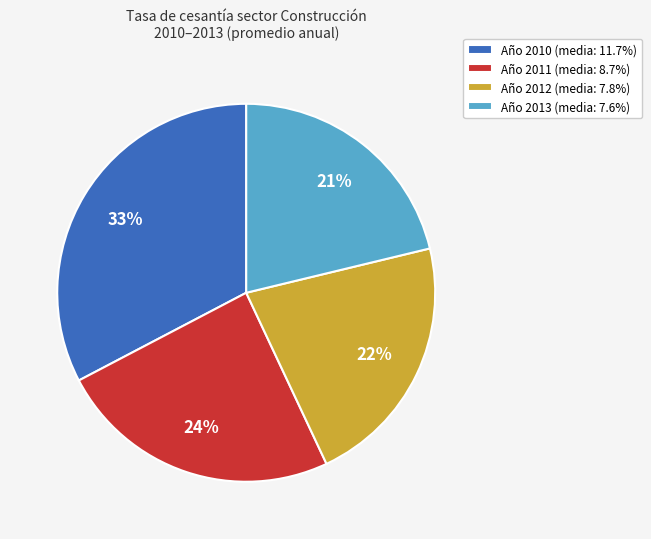

How many slices are in this pie chart?

4